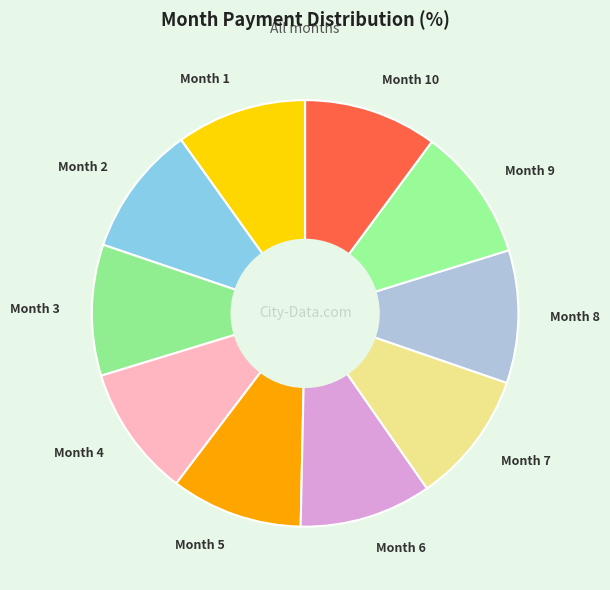

Approximately how many times larger is the value at Month 9 compared to Month 6?

1.0